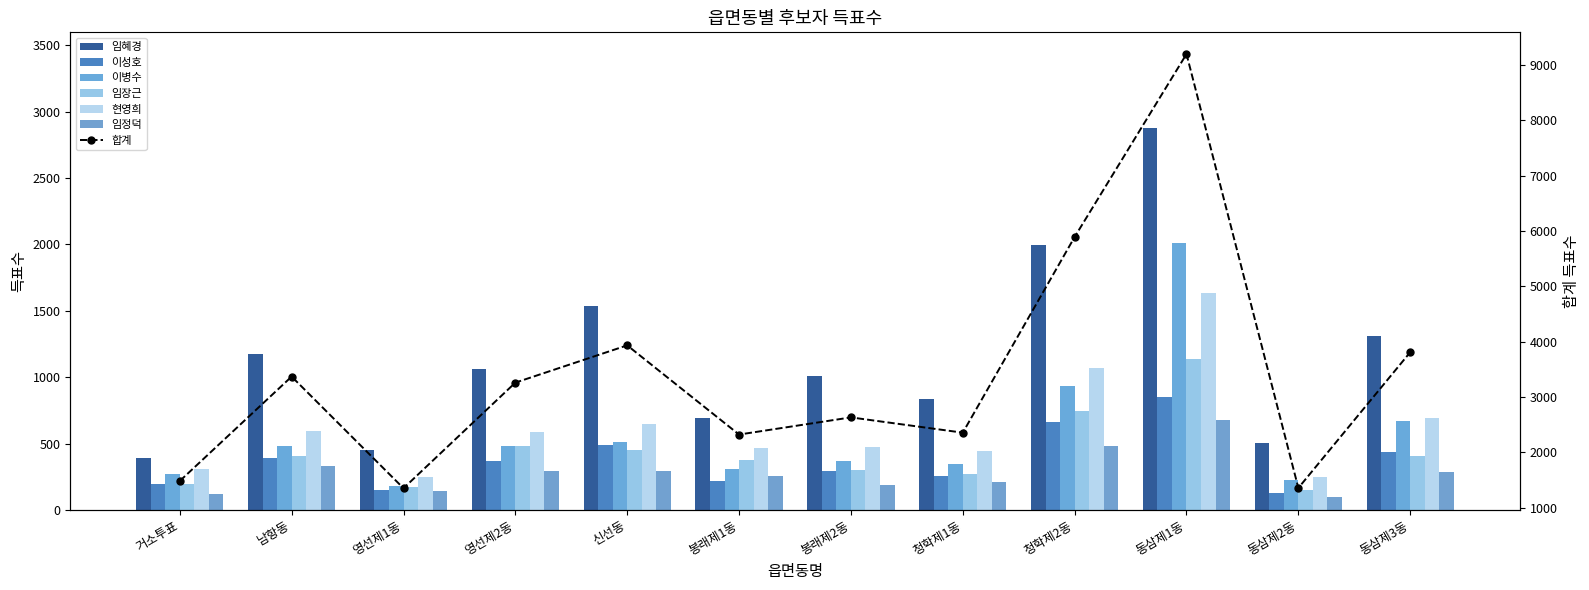

How many distinct data groups are displayed?

6